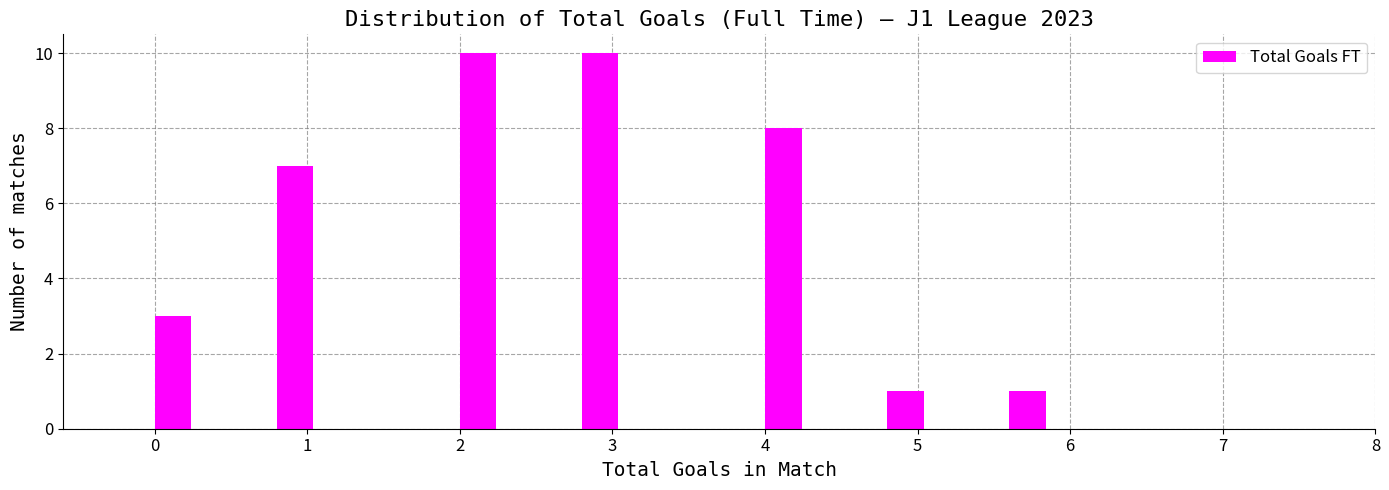

Reading left to right, list every bar in this chart as the range it spans on the x-axis followed by its height. The values are not printed on the chart, so give them approximately, as read against the axis.

0.0 to 0.4: 3
0.4 to 0.8: 0
0.8 to 1.2: 7
1.2 to 1.6: 0
1.6 to 2.0: 0
2.0 to 2.4: 10
2.4 to 2.8: 0
2.8 to 3.2: 10
3.2 to 3.6: 0
3.6 to 4.0: 0
4.0 to 4.4: 8
4.4 to 4.8: 0
4.8 to 5.2: 1
5.2 to 5.6: 0
5.6 to 6.0: 1